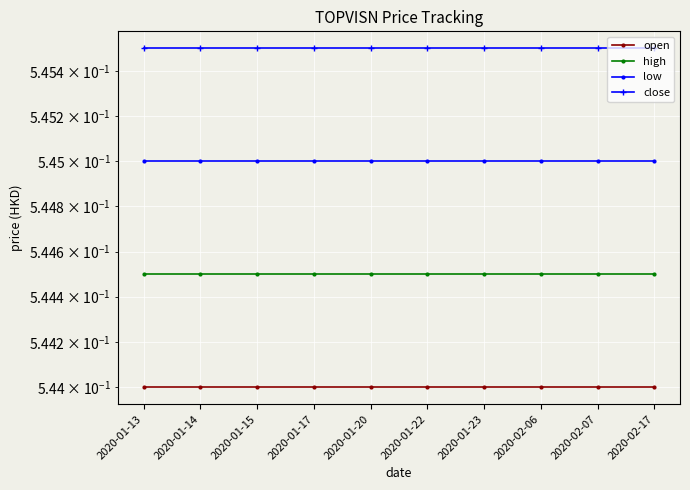

Reading left to right, extract all data points from this chart.

open: 0.5	0.5	0.5	0.5	0.5	0.5	0.5	0.5	0.5	0.5
high: 0.5	0.5	0.5	0.5	0.5	0.5	0.5	0.5	0.5	0.5
low: 0.5	0.5	0.5	0.5	0.5	0.5	0.5	0.5	0.5	0.5
close: 0.5	0.5	0.5	0.5	0.5	0.5	0.5	0.5	0.5	0.5